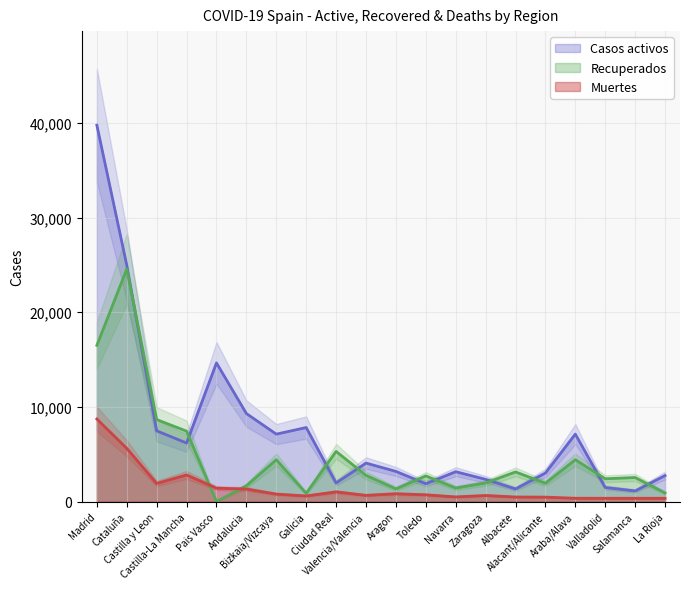

What is the label of the 9th point from the right?

Toledo